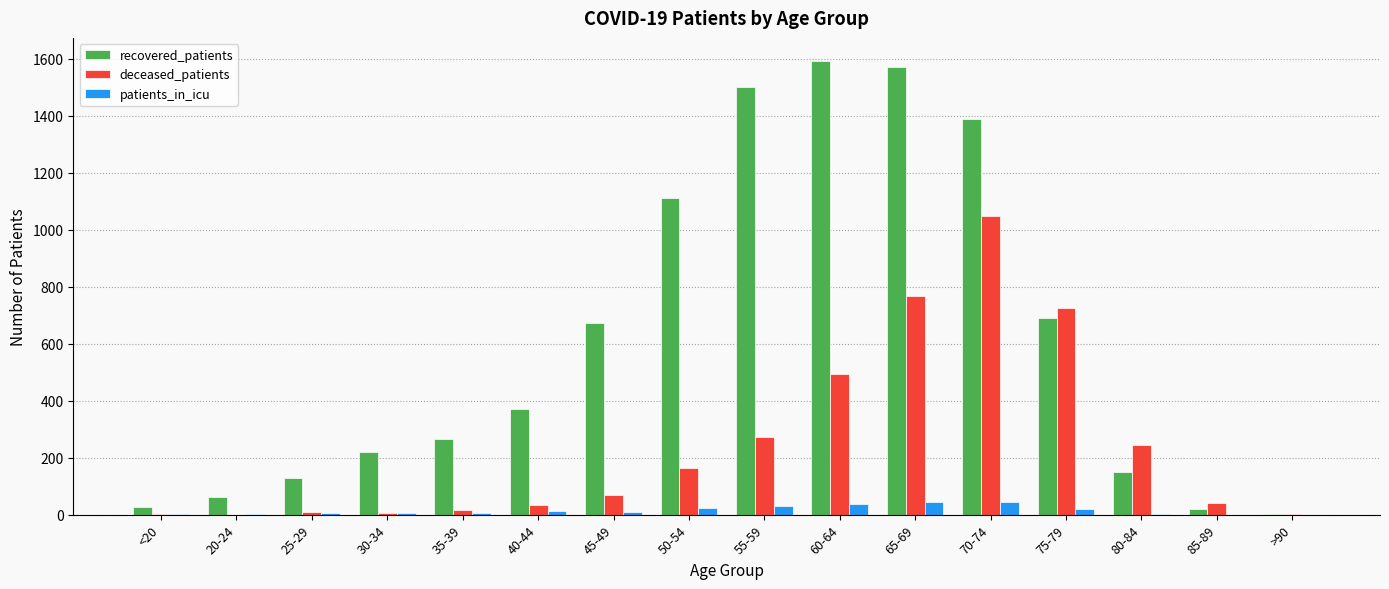

What value does the recovered_patients series have at 20-24, to the nearest 100?

100